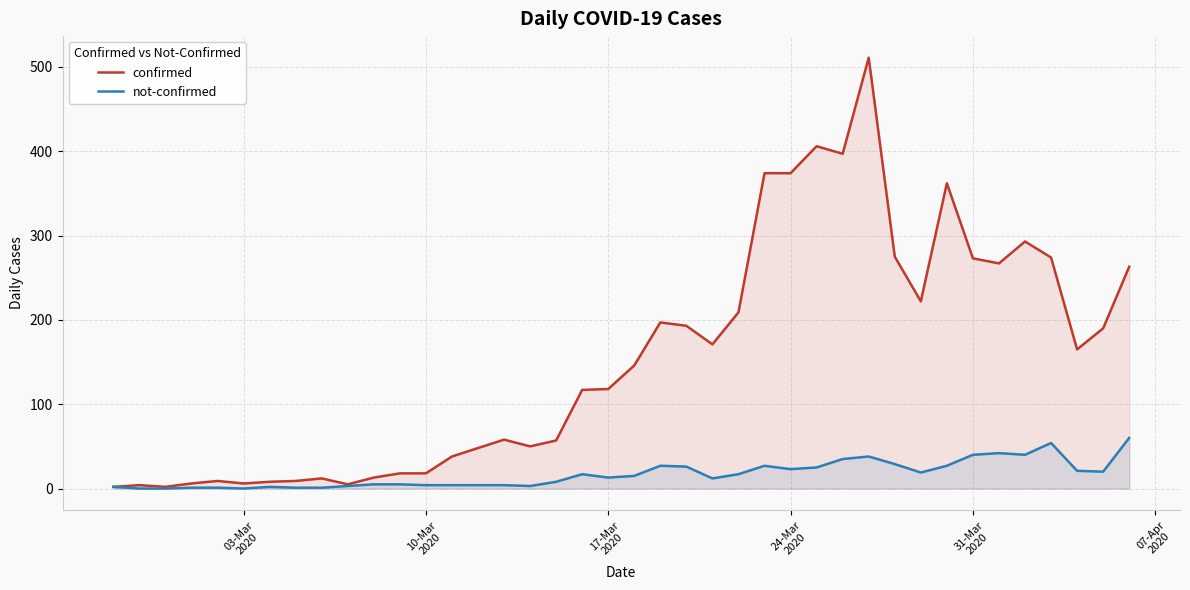

Reading left to right, list all the values displayed in this chart.

confirmed: 2	4	2	6	9	6	8	9	12	5	13	18	18	38	48	58	50	57	117	118	146	197	193	171	209	374	374	406	397	511	275	222	362	273	267	293	274	165	190	263
not-confirmed: 2	0	0	1	1	0	2	1	1	3	5	5	4	4	4	4	3	8	17	13	15	27	26	12	17	27	23	25	35	38	29	19	27	40	42	40	54	21	20	60